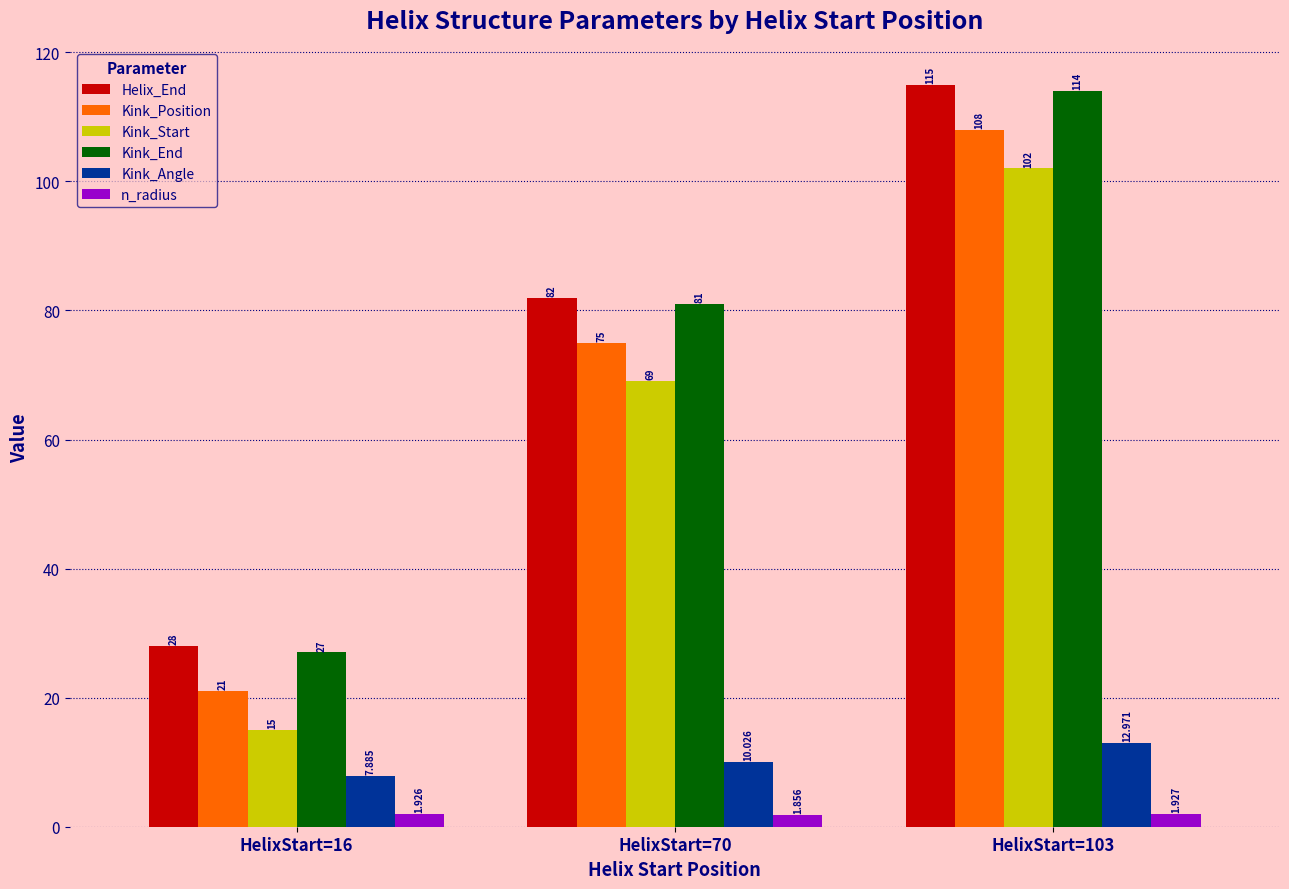

Which series has the largest total across all categories?

Helix_End